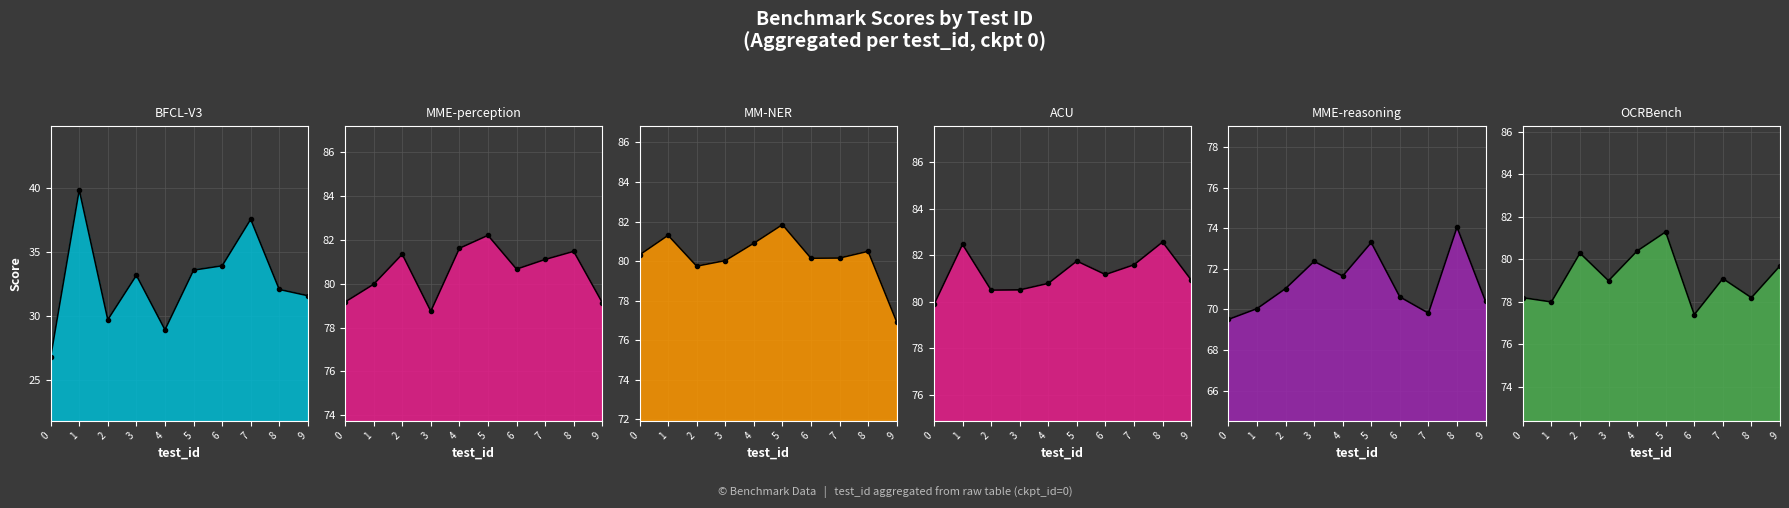

What are all the series names shown in the legend?

BFCL-V3, MME-perception, MM-NER, ACU, MME-reasoning, OCRBench